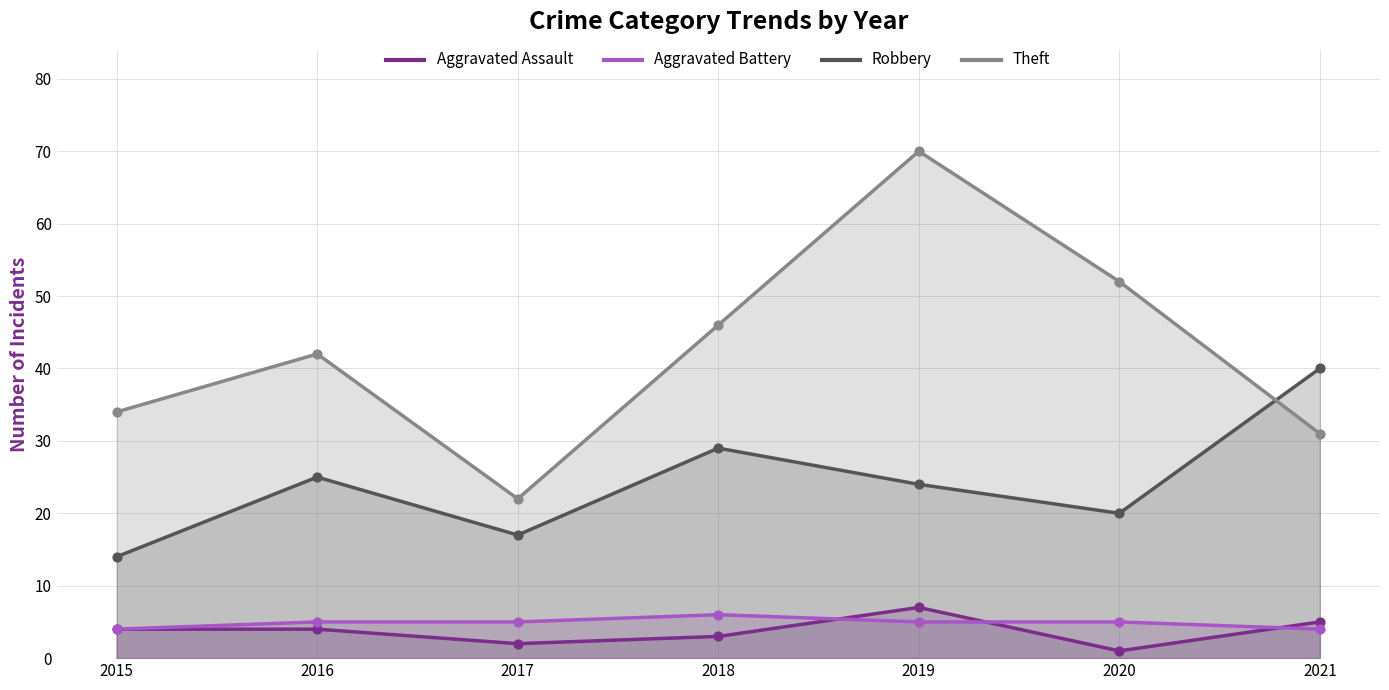

Which series has the largest total across all categories?

Theft